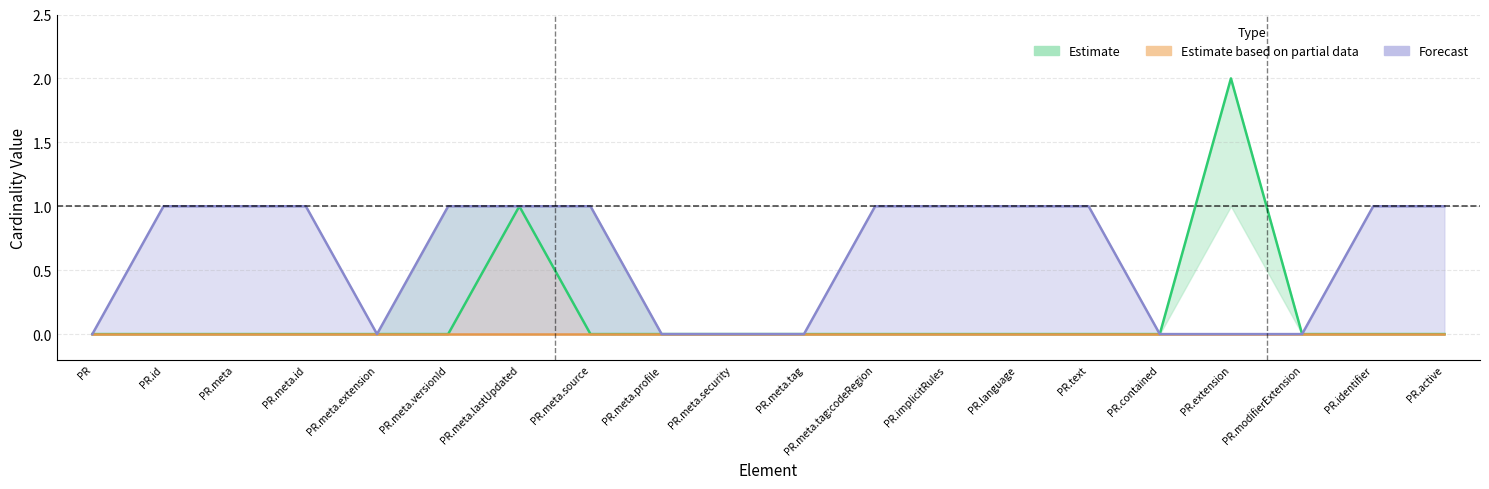

Which series has the largest total across all categories?

Max (Forecast)